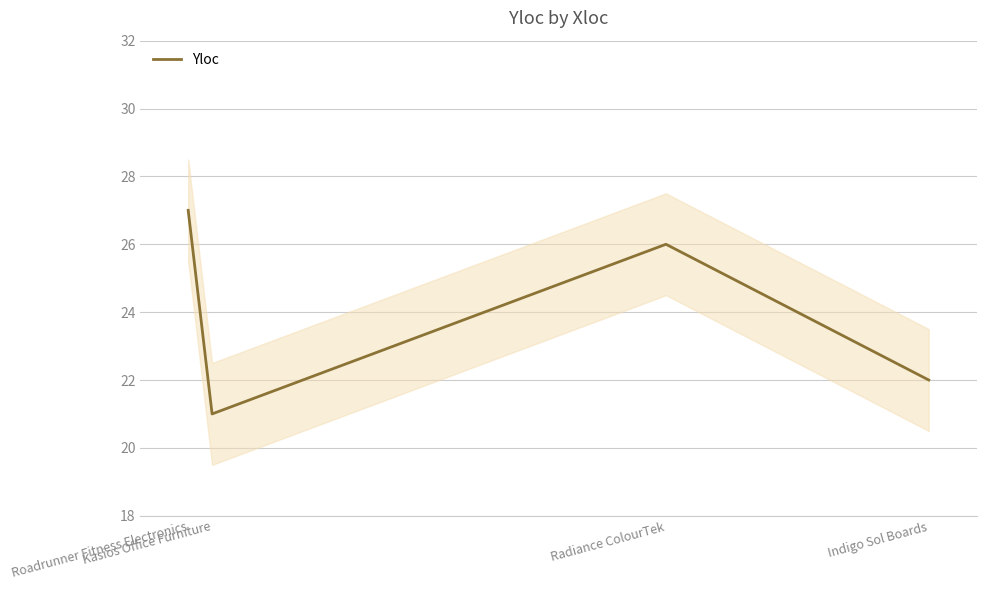

True or false: the data shows 5 at Indigo Sol Boards.

False